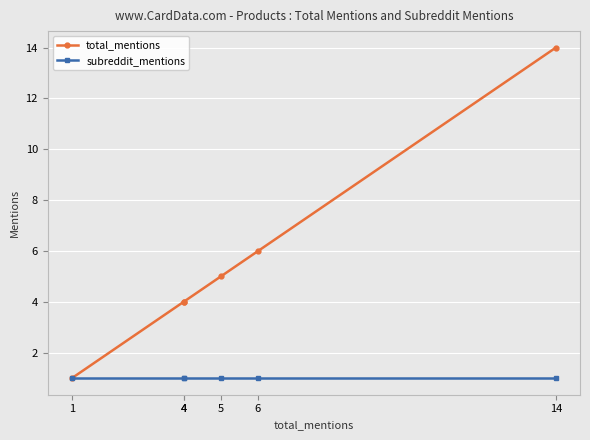

The value of total_mentions at 5 is 8. True or false?

False